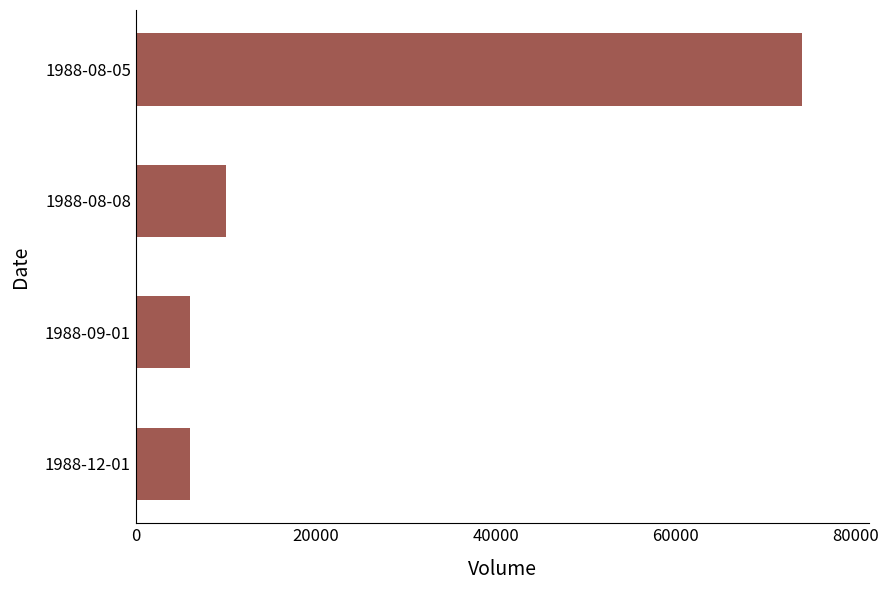

What is the label of the 4th bar from the bottom?

1988-08-05